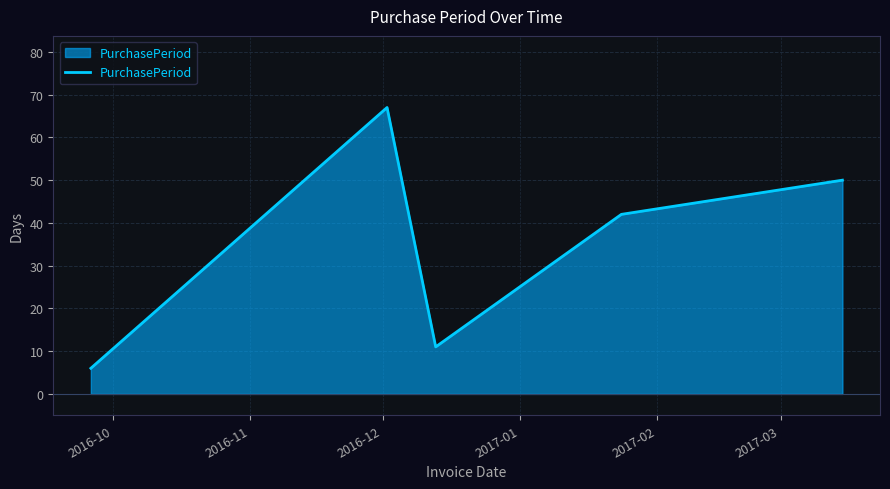

How many interior local peaks (higher than both neighbors) does the data have?

1